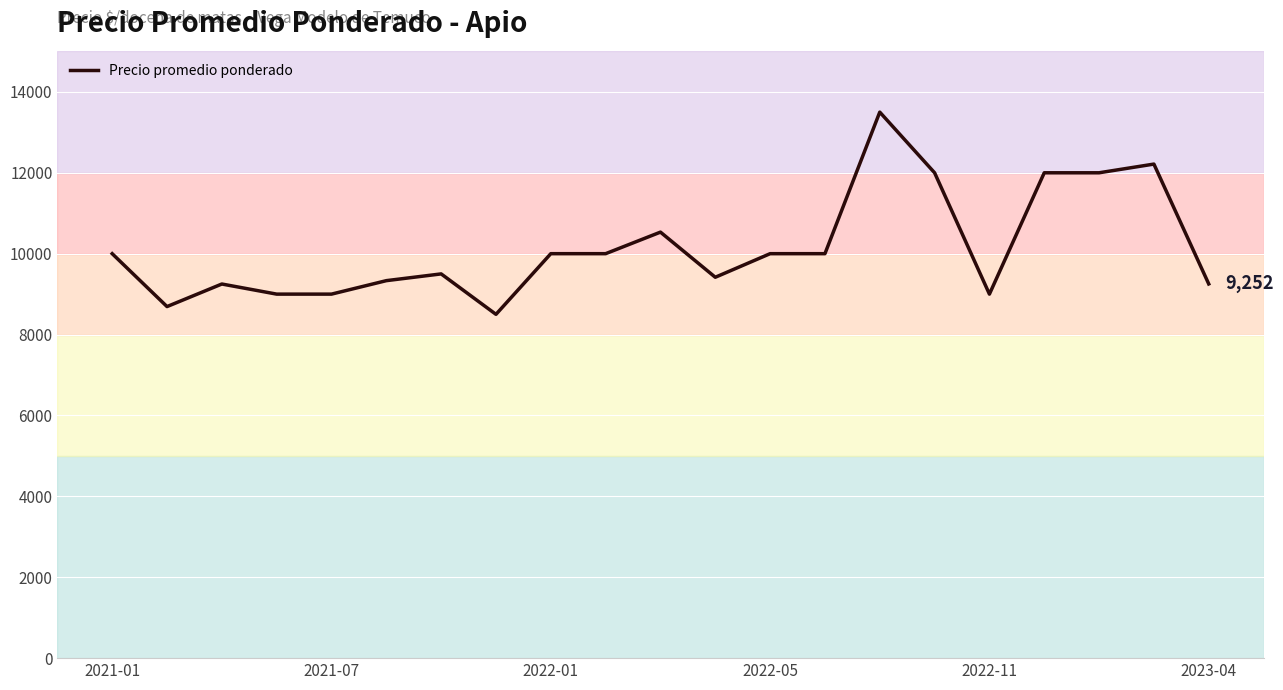

What is the greatest value displayed?

13500